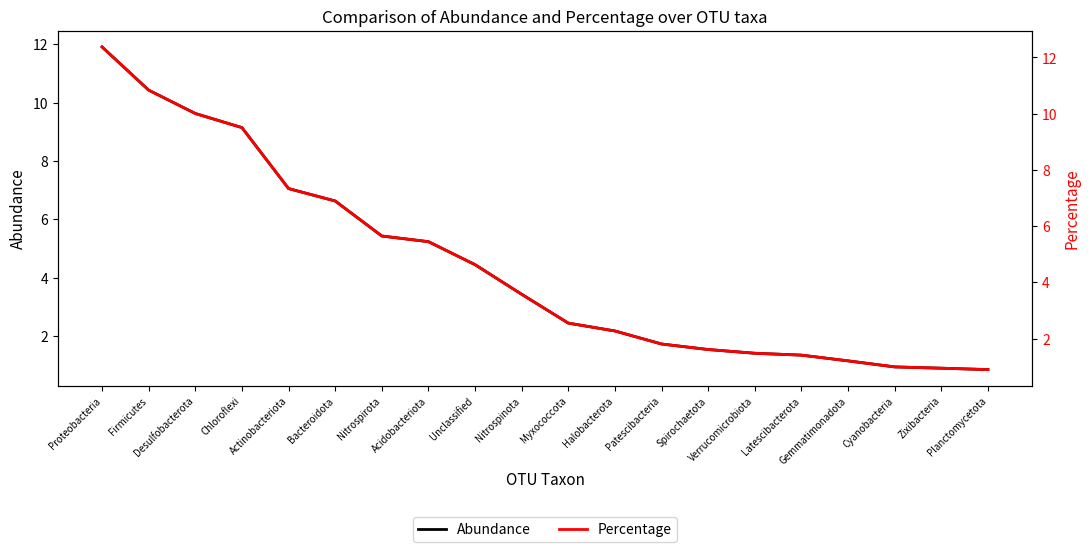

What is the spread (max minus min) of values at Firmicutes?

0.4